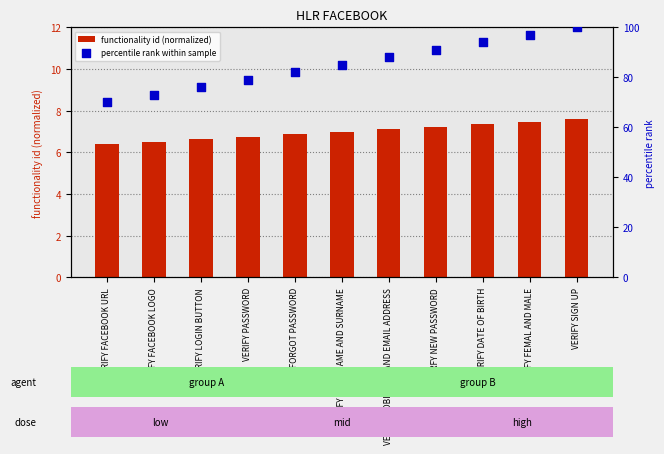

Which series has the largest total across all categories?

percentile rank within sample